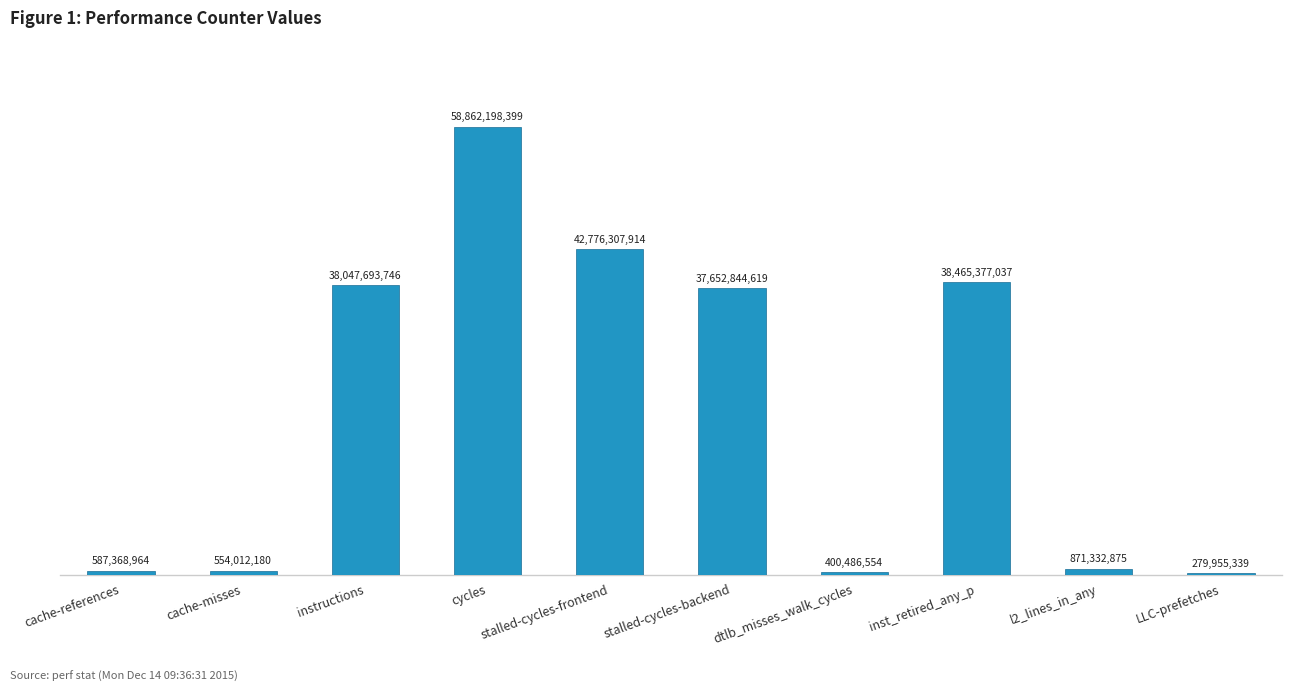

List the labels in order of value, largest first.

cycles, stalled-cycles-frontend, inst_retired_any_p, instructions, stalled-cycles-backend, l2_lines_in_any, cache-references, cache-misses, dtlb_misses_walk_cycles, LLC-prefetches